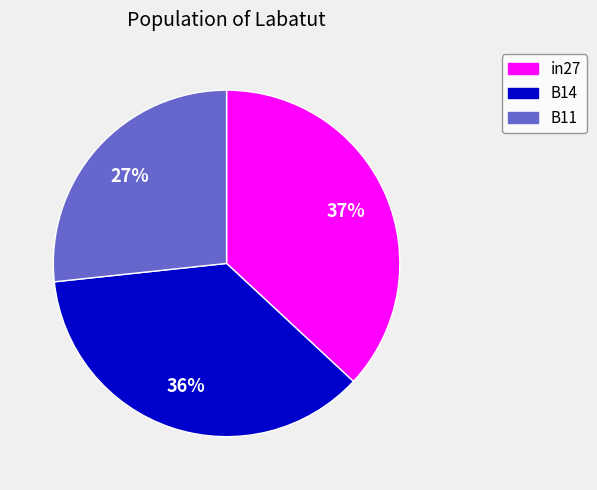

Rank the categories by value from highest to lowest.

in27, B14, B11